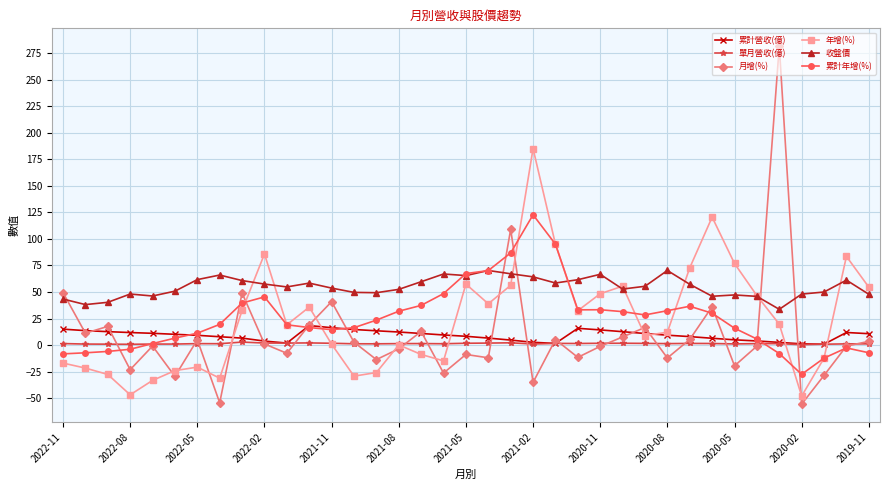

What is the minimum value shown in the chart?

-55.7